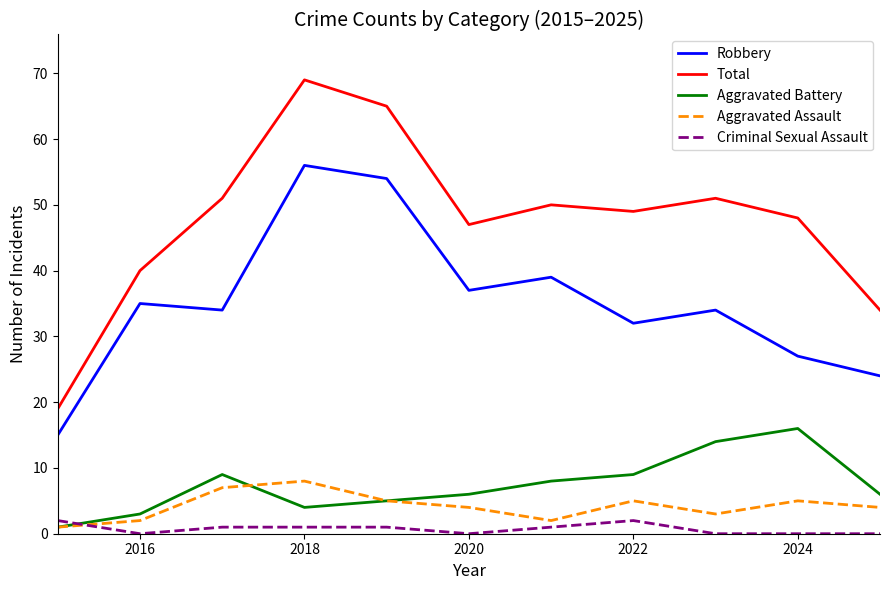

What is the sum of all Robbery values?

387